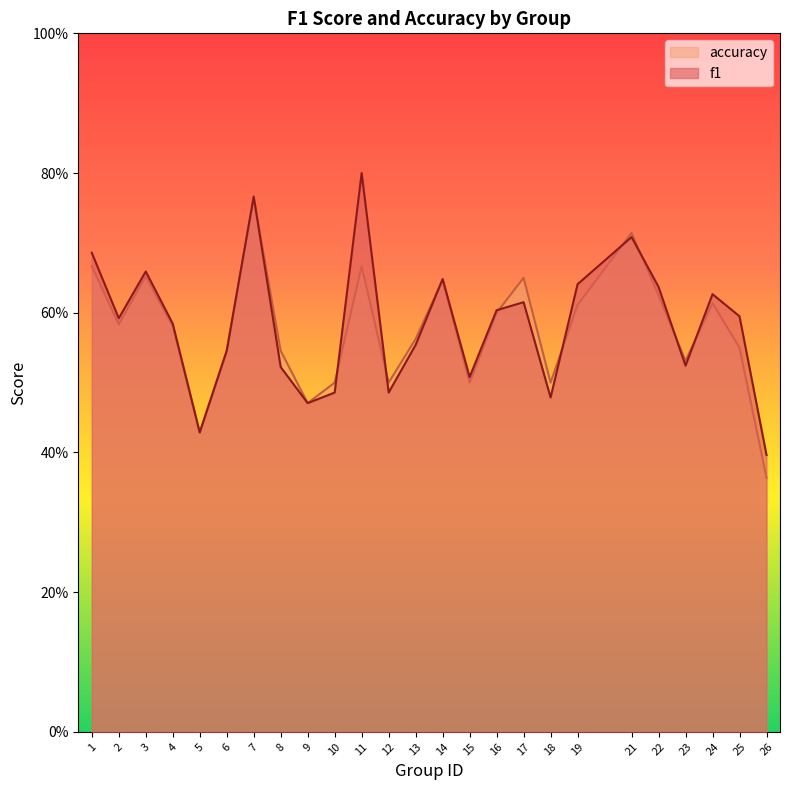

How many interior local peaks does the accuracy series have?

7